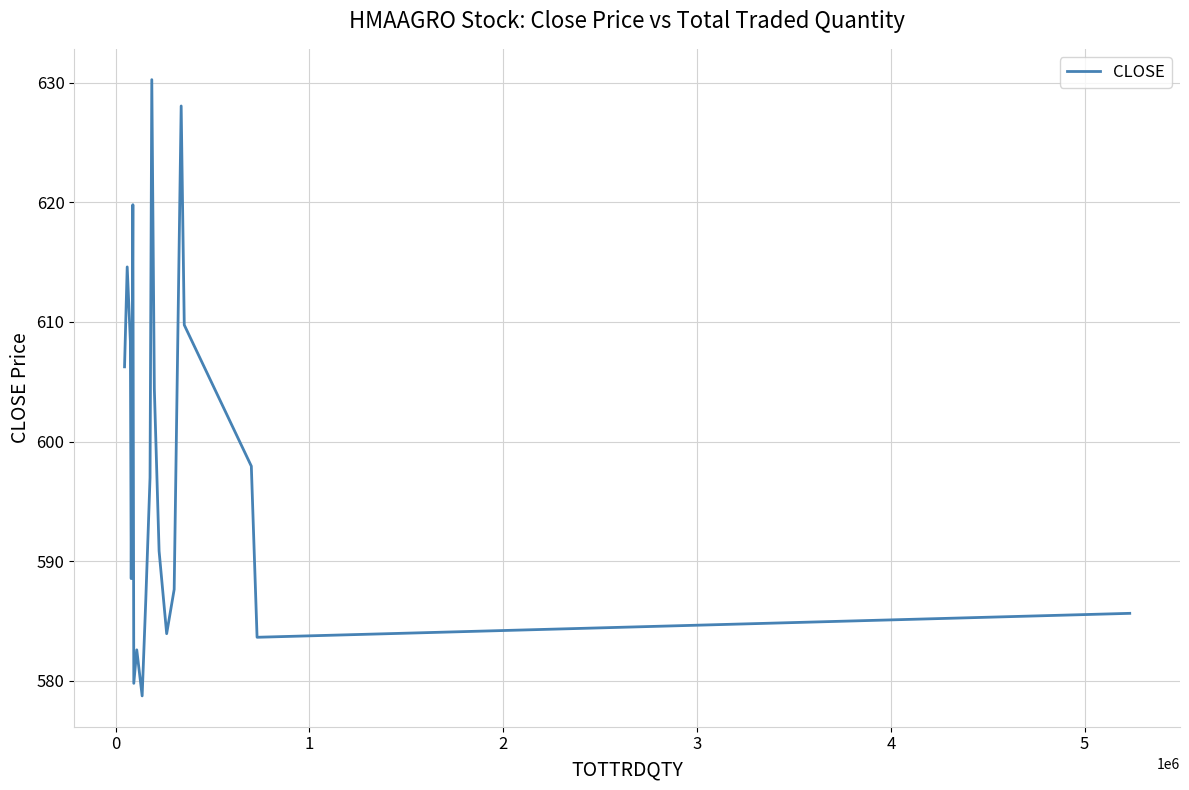

What is the difference between the maximum and minimum values?

51.5